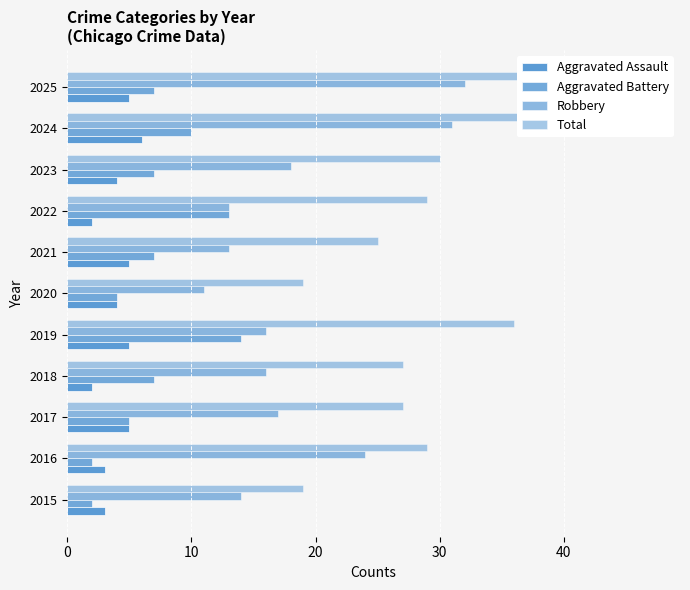

Is the value of Aggravated Assault at 2016 greater than the value of Total at 2019?

No